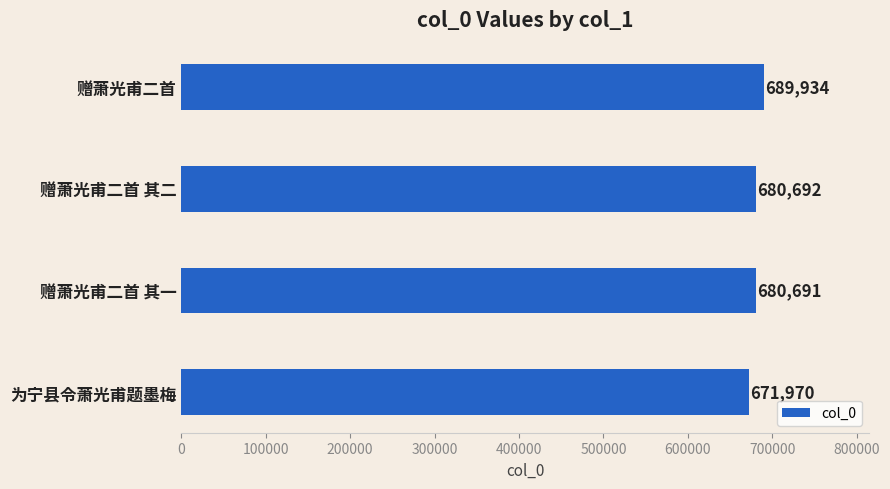

At which label is the value closest to 680952?

赠萧光甫二首 其二